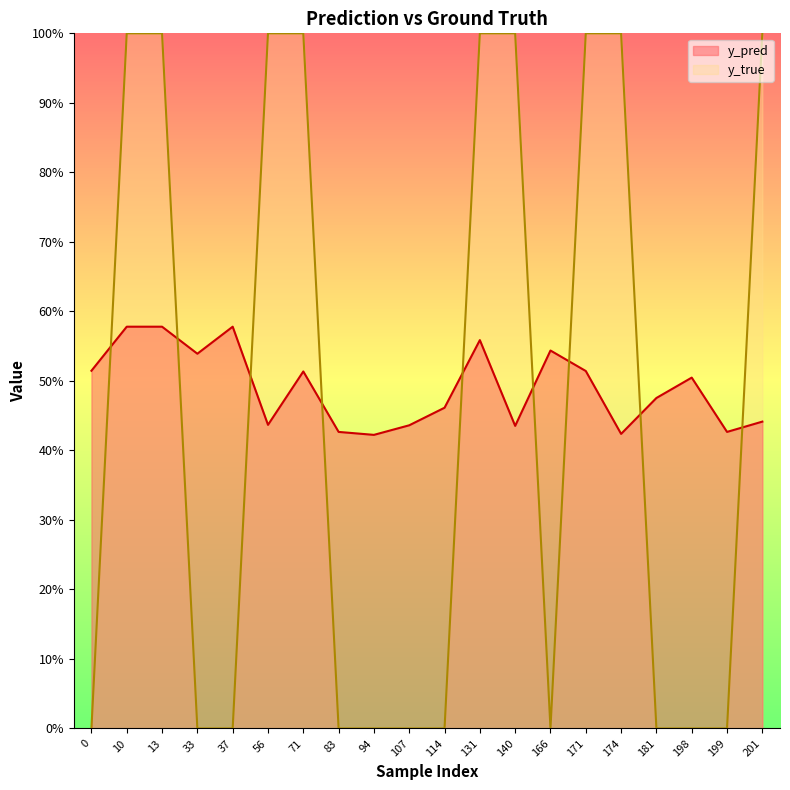

The value of y_pred at 10 is 0.6. True or false?

True